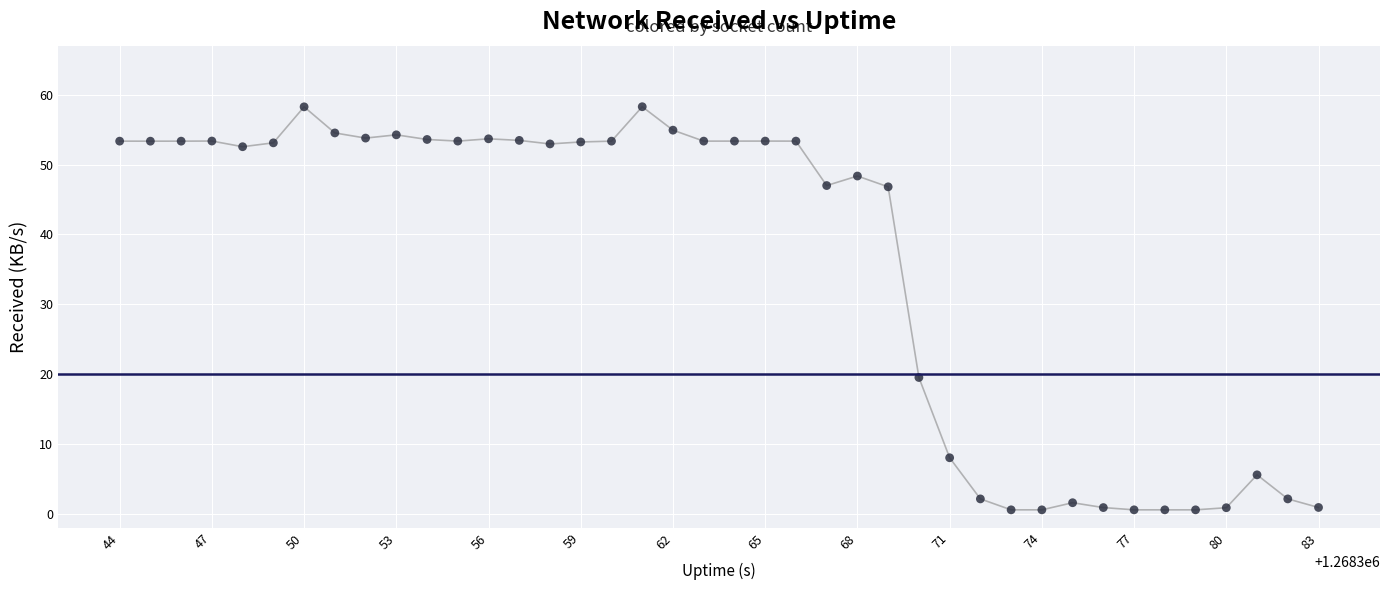

What is the range of Y values (max minus min)?

57.7